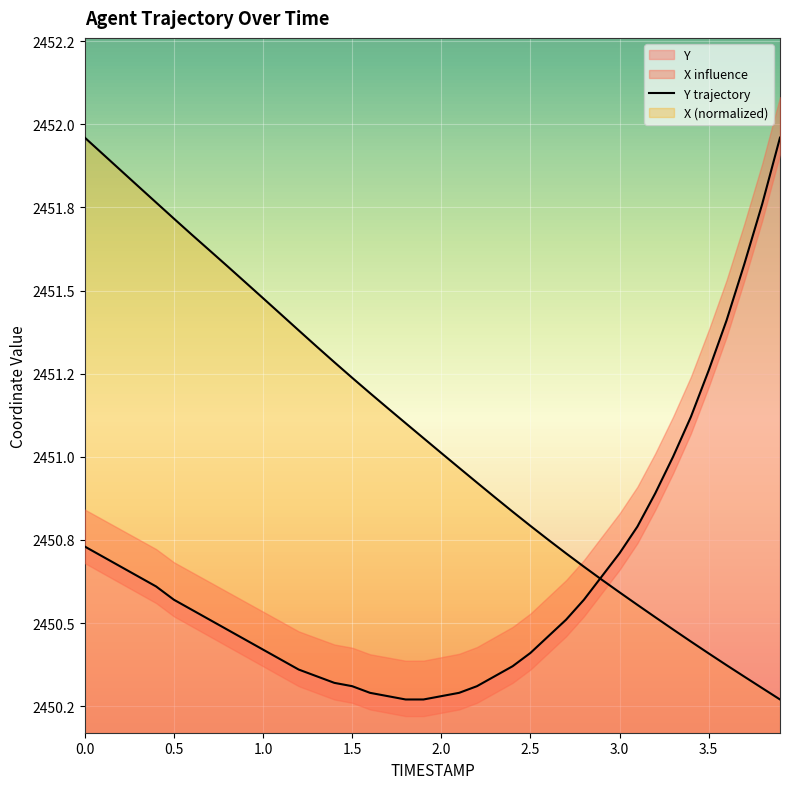

How many lines are shown in the chart?

2